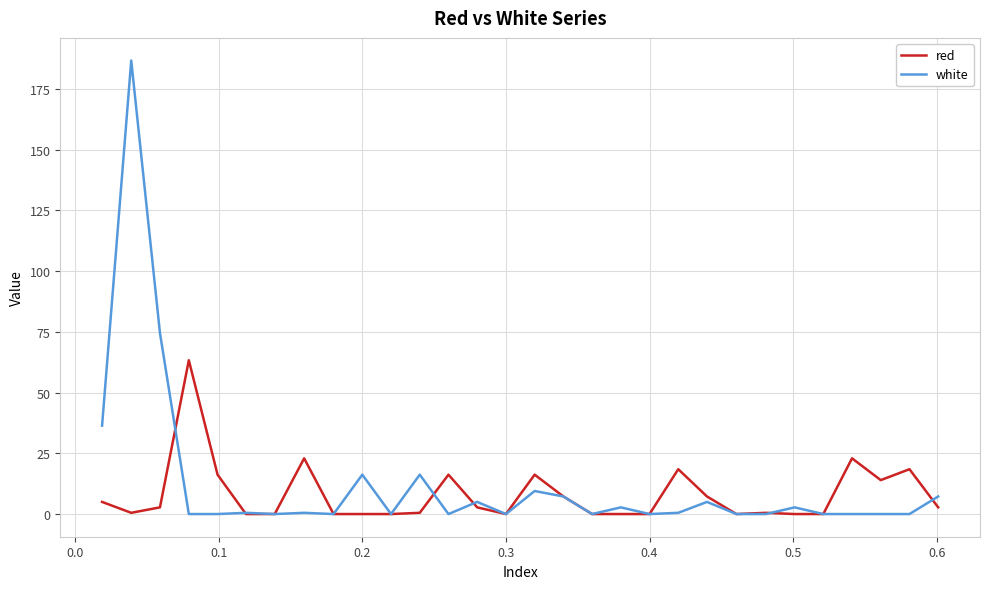

Which series has the widest spread of values?

white